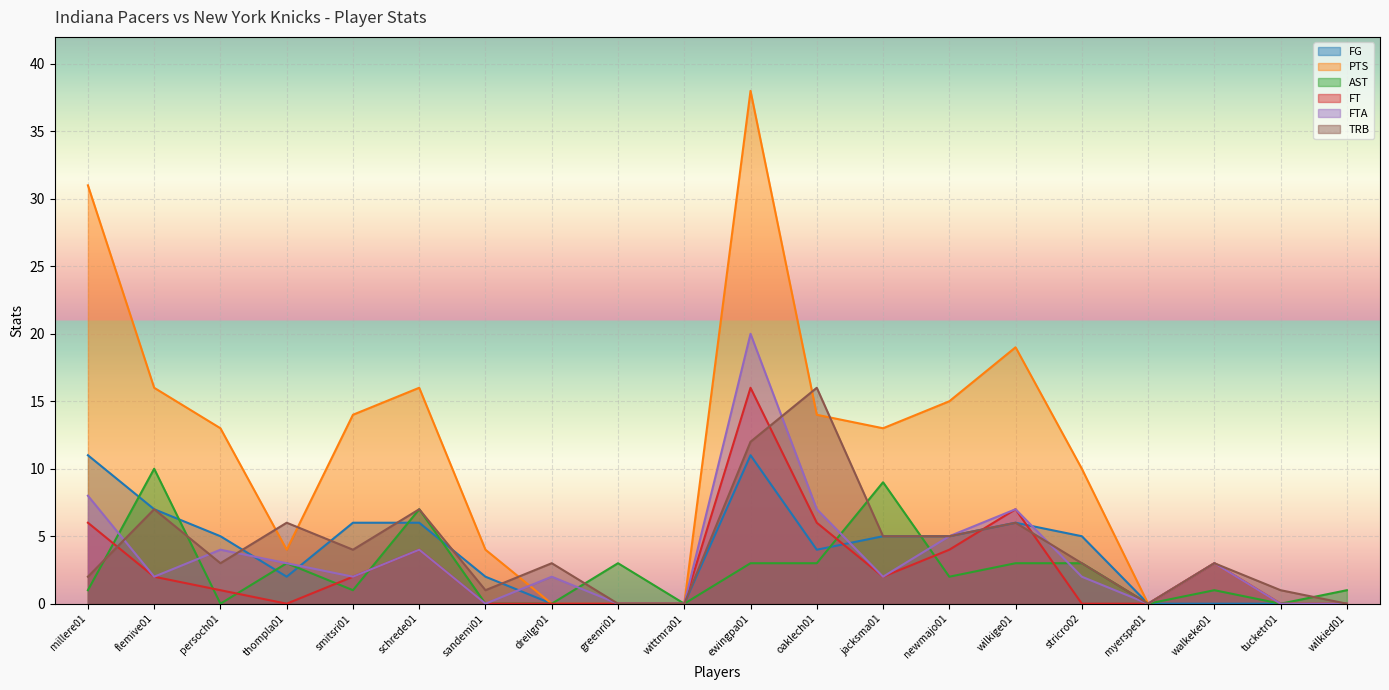

The PTS series shows 18 at tucketr01. True or false?

False